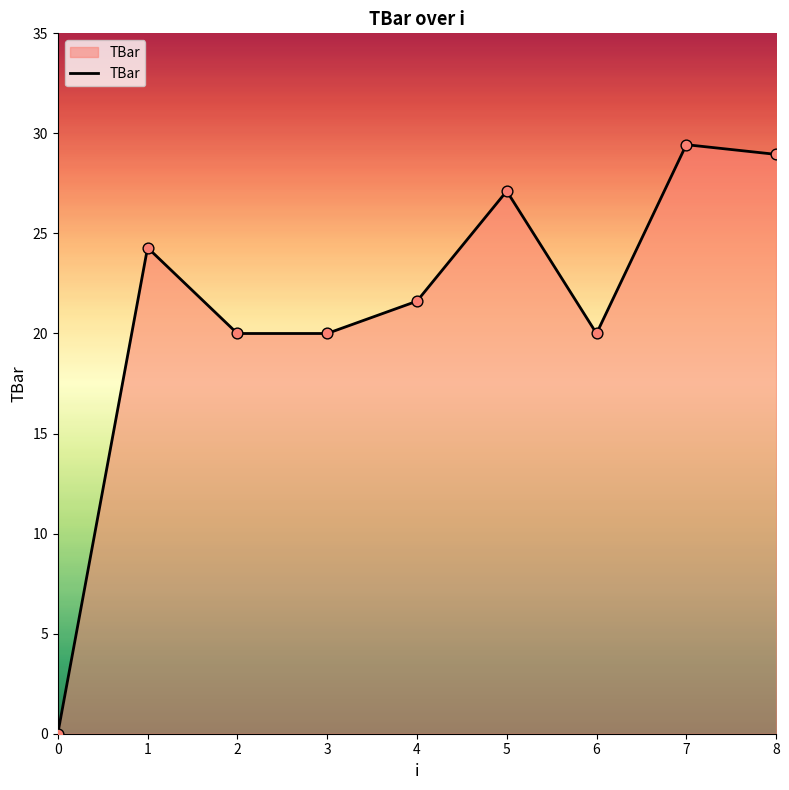

What is the change in value from 6 to 8?

+9.0